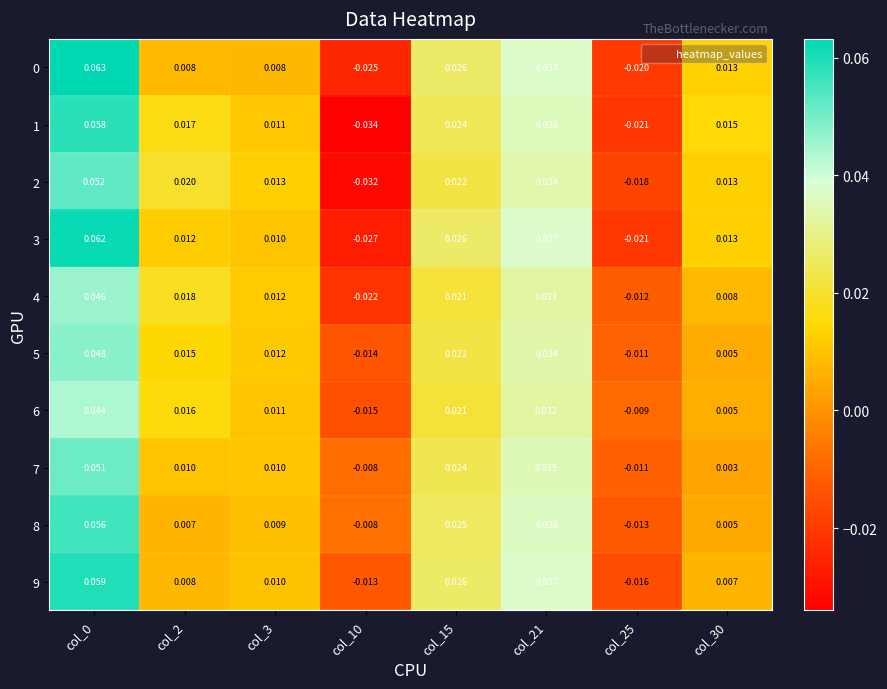

Which series has the widest spread of values?

1